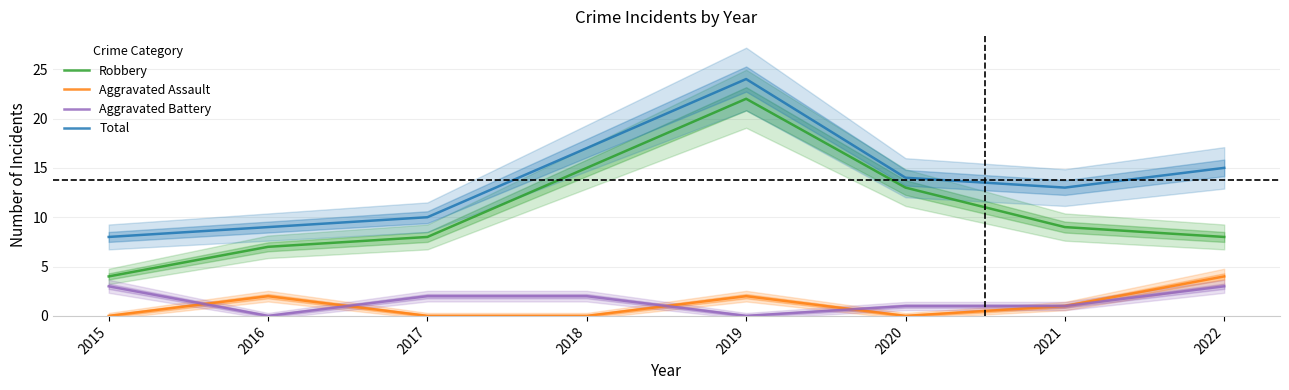

Which label corresponds to the smallest value in the chart?

2015